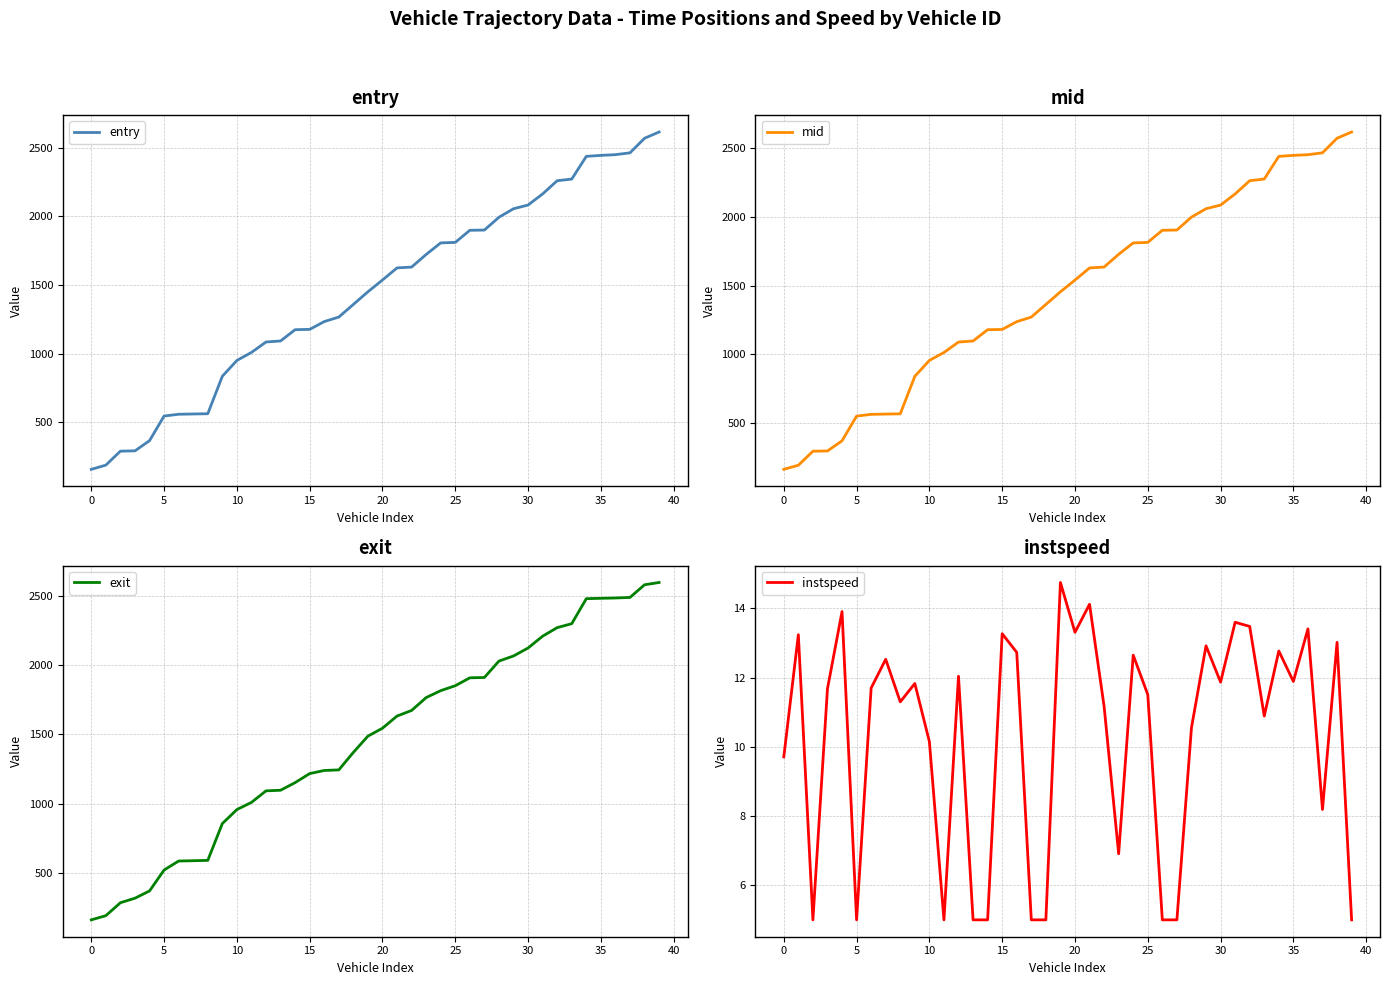

What is the difference between the exit values at 18 and 15?

998.0